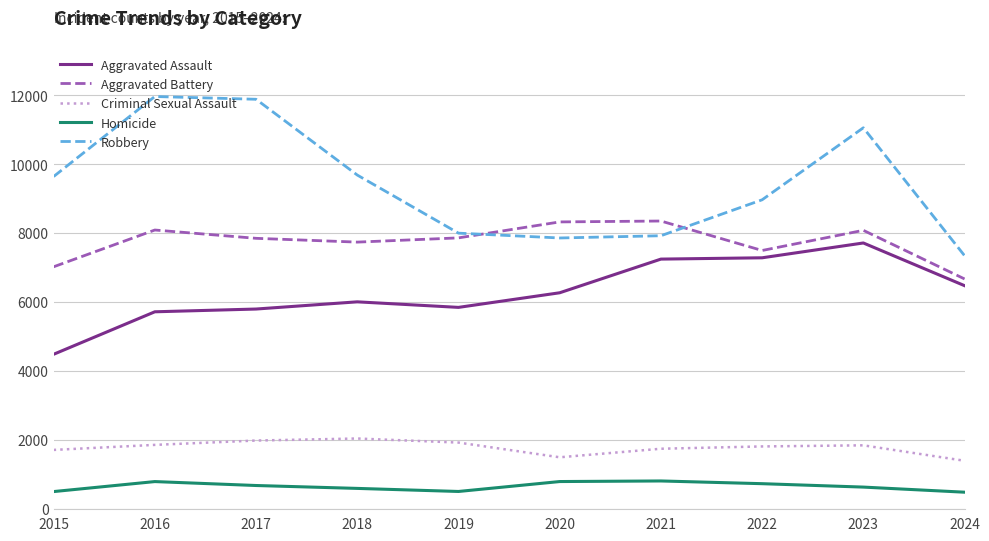

At which category is the sum across all series the highest?

2023